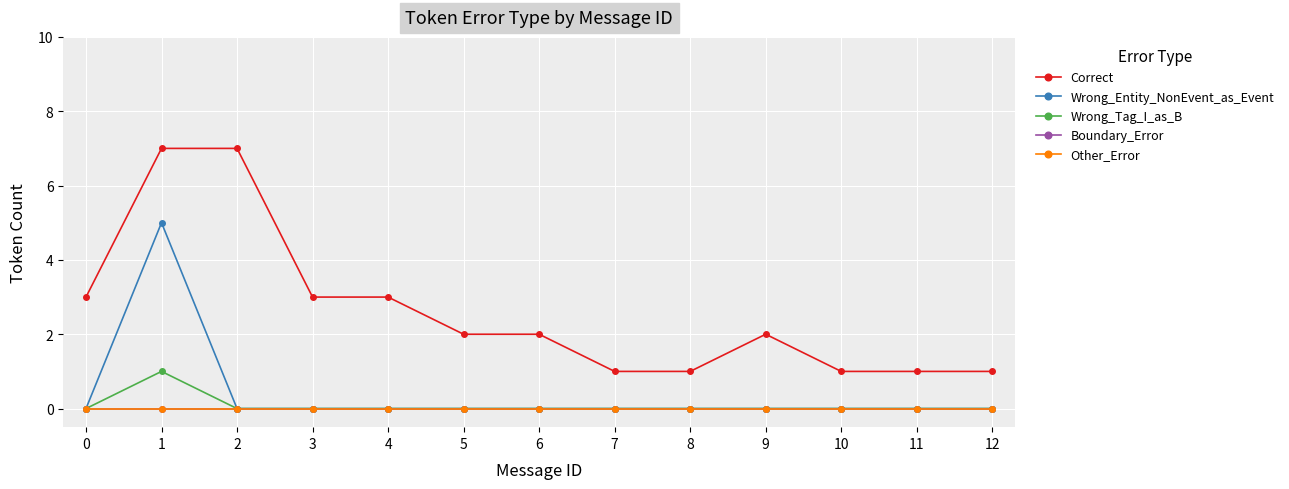

Which series has the widest spread of values?

Correct